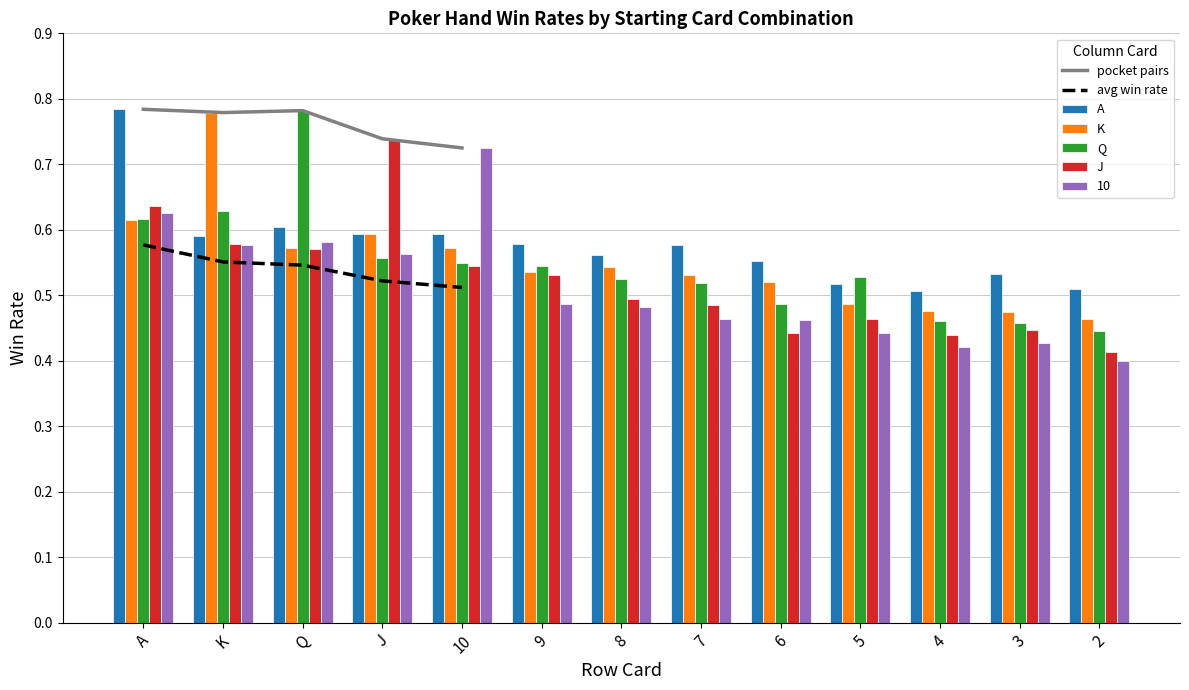

At how many categories does at least one series exceed 0?

13